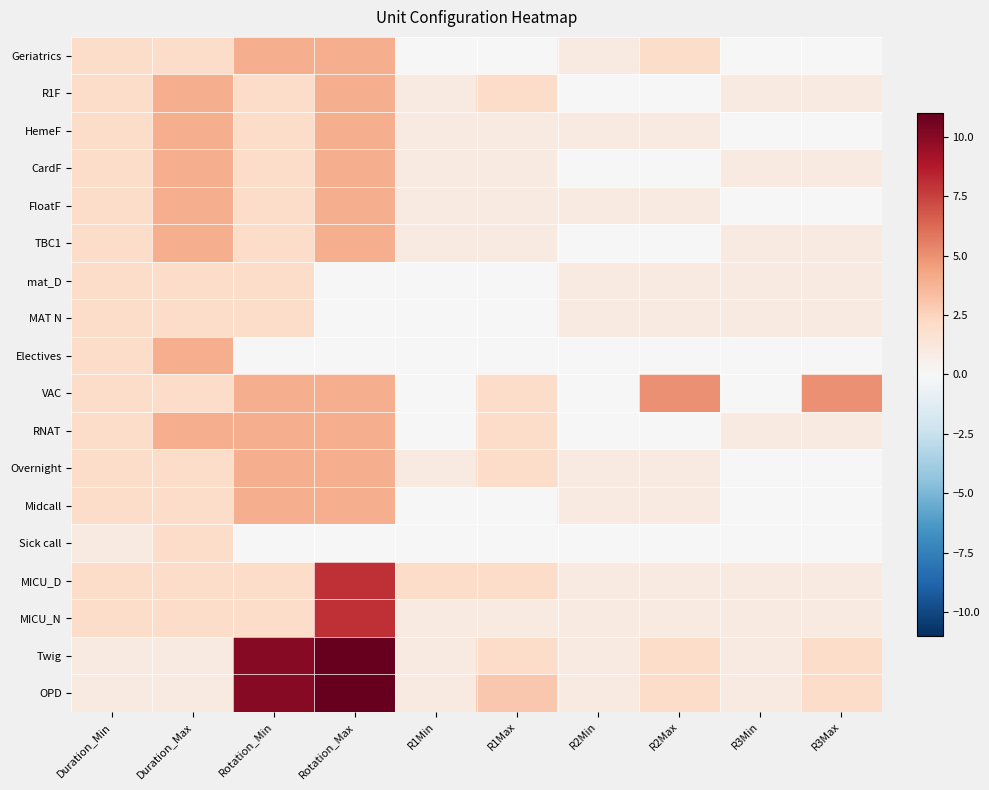

Which has a higher value, R1Max or Rotation_Max?

Rotation_Max